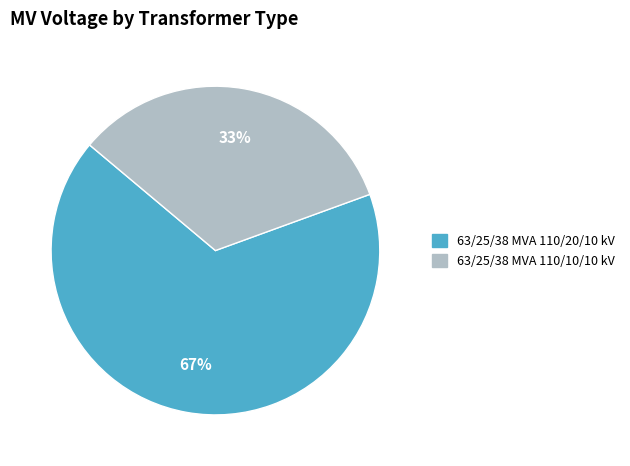

What is the largest slice in the pie chart?

63/25/38 MVA 110/20/10 kV